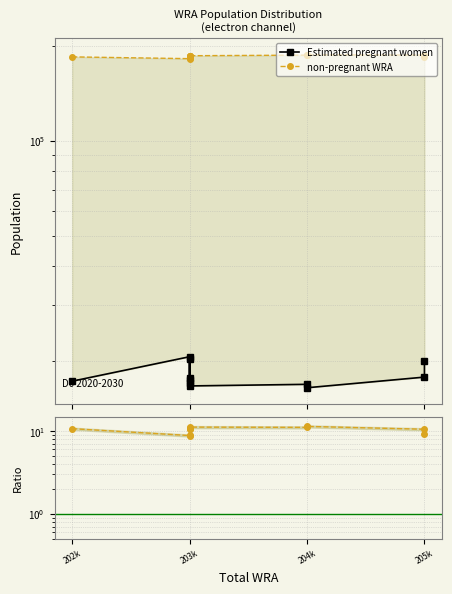

What is the value of the Estimated pregnant women point at the 8th from the left?

16844.7